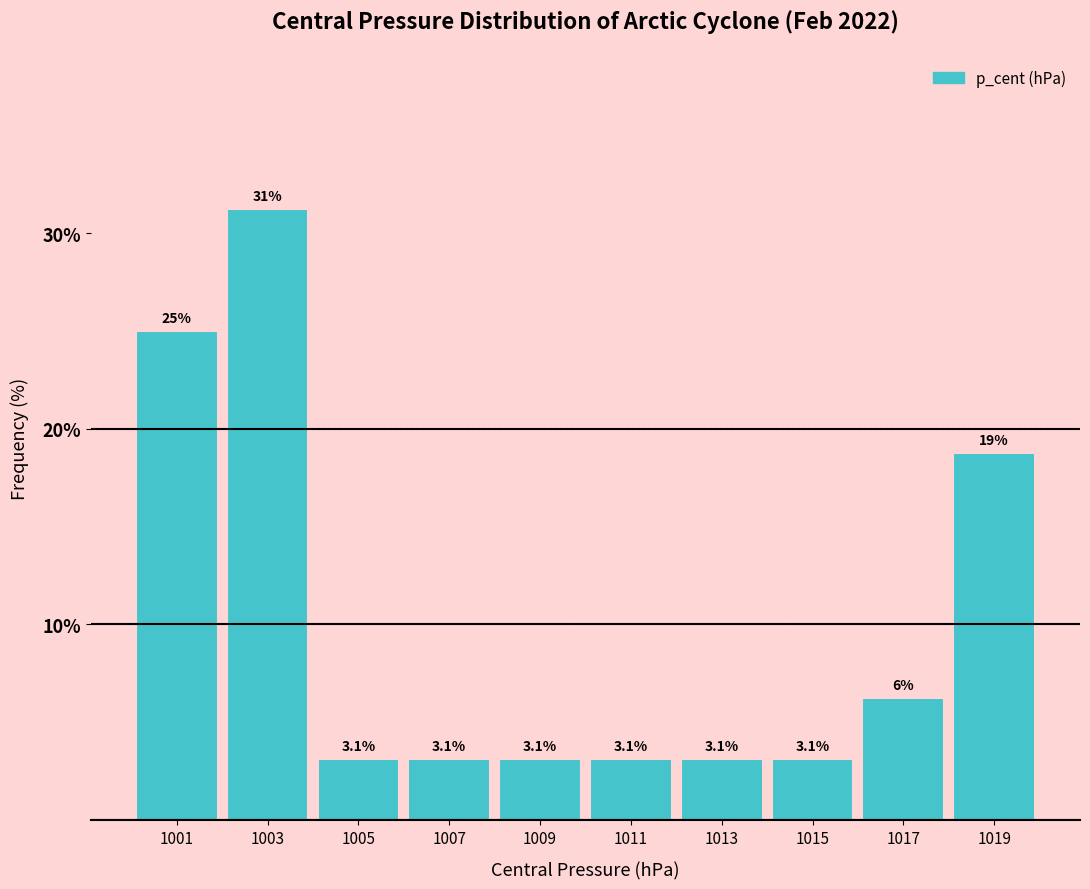

Which range on the x-axis has the tallest bar?

1002 to 1004